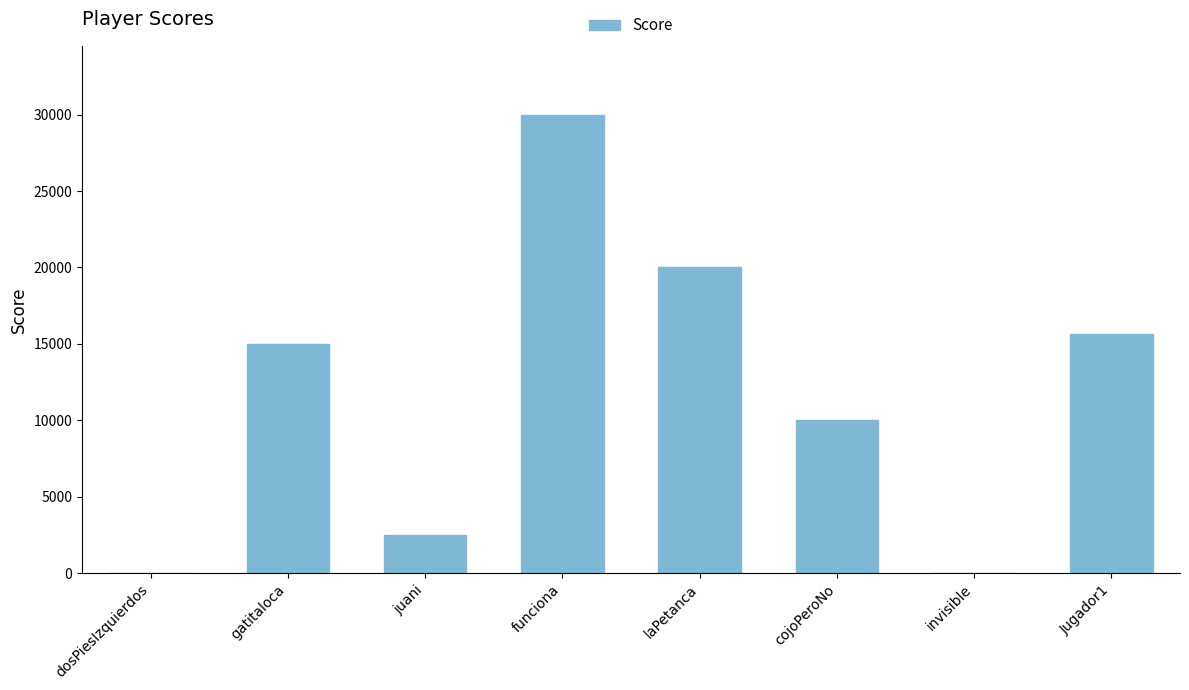

What is the difference between the values at juani and gatitaloca?

12500